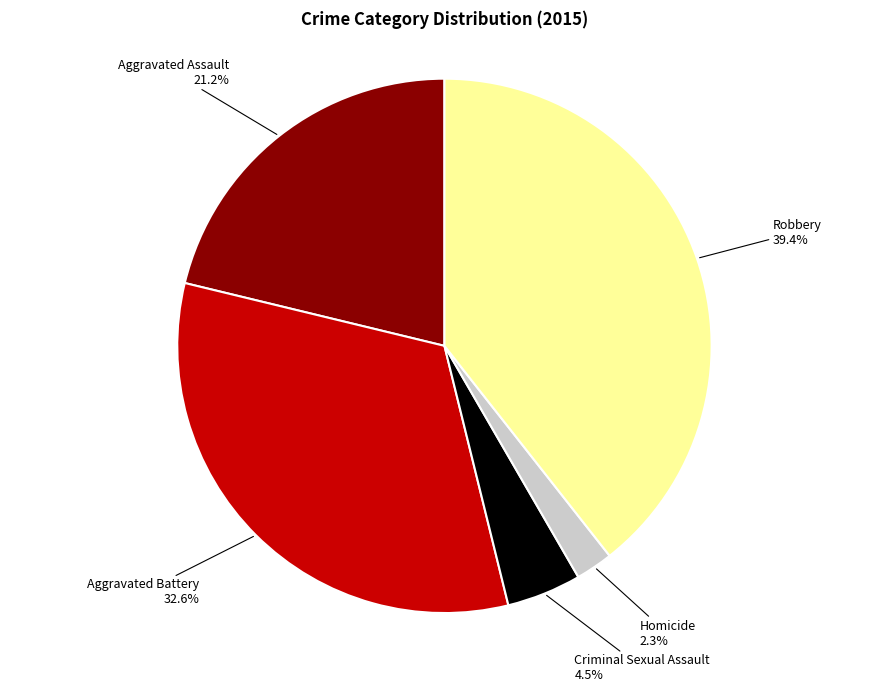

Does any single category account for the majority?

No